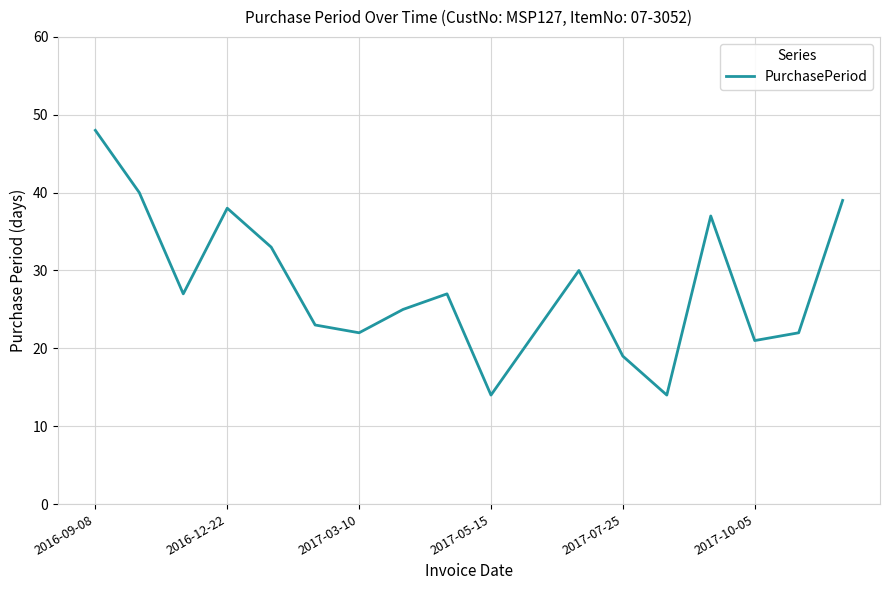

What is the minimum value shown in the chart?

14